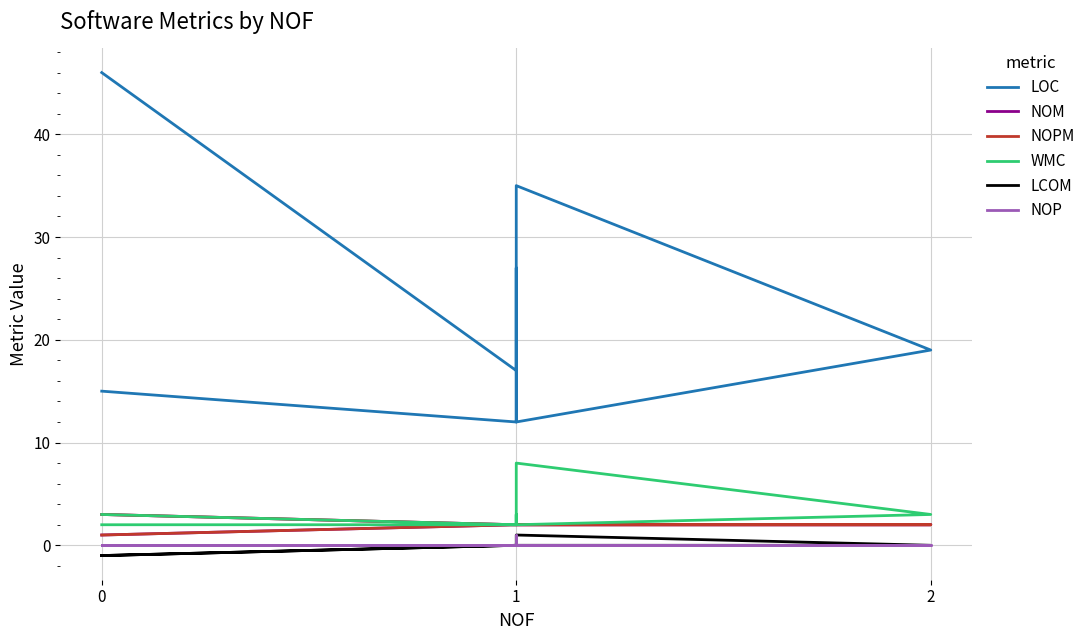

How many data points in WMC are above 3?

1